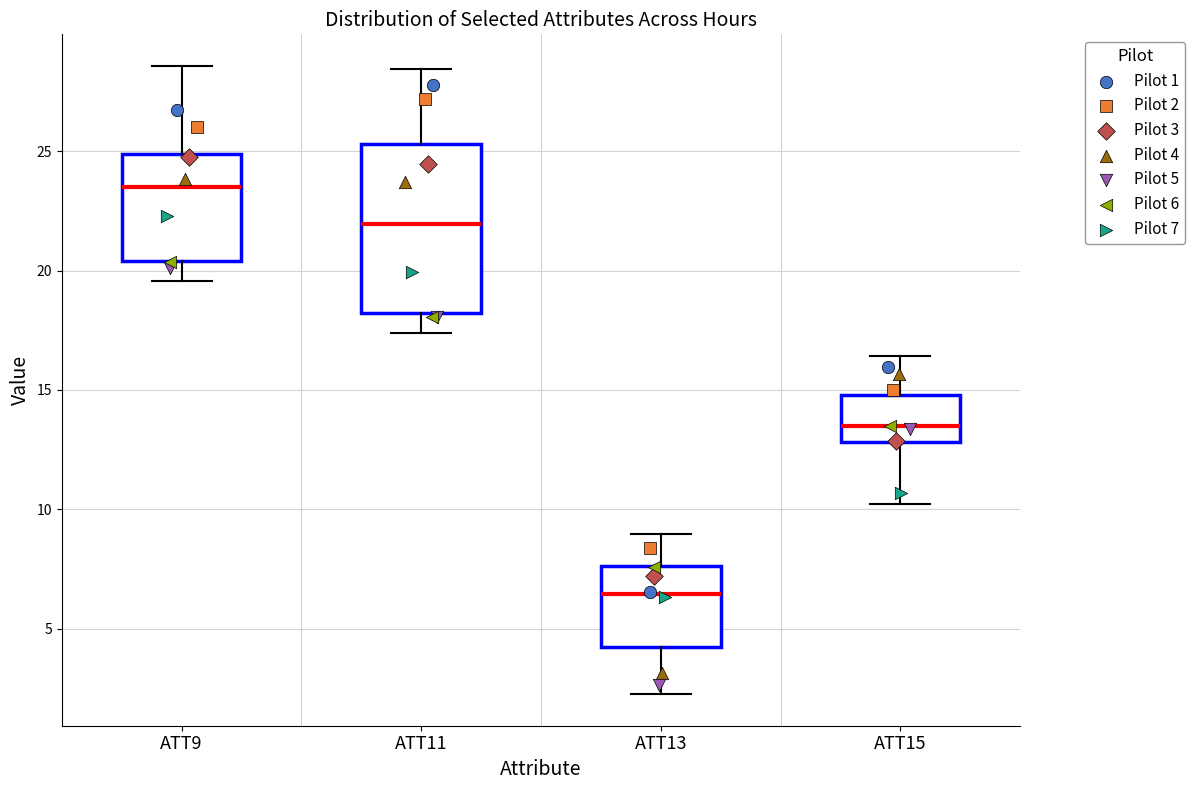

Comparing the boxes themselves (not the whiskers), which one is the tallest?

ATT11